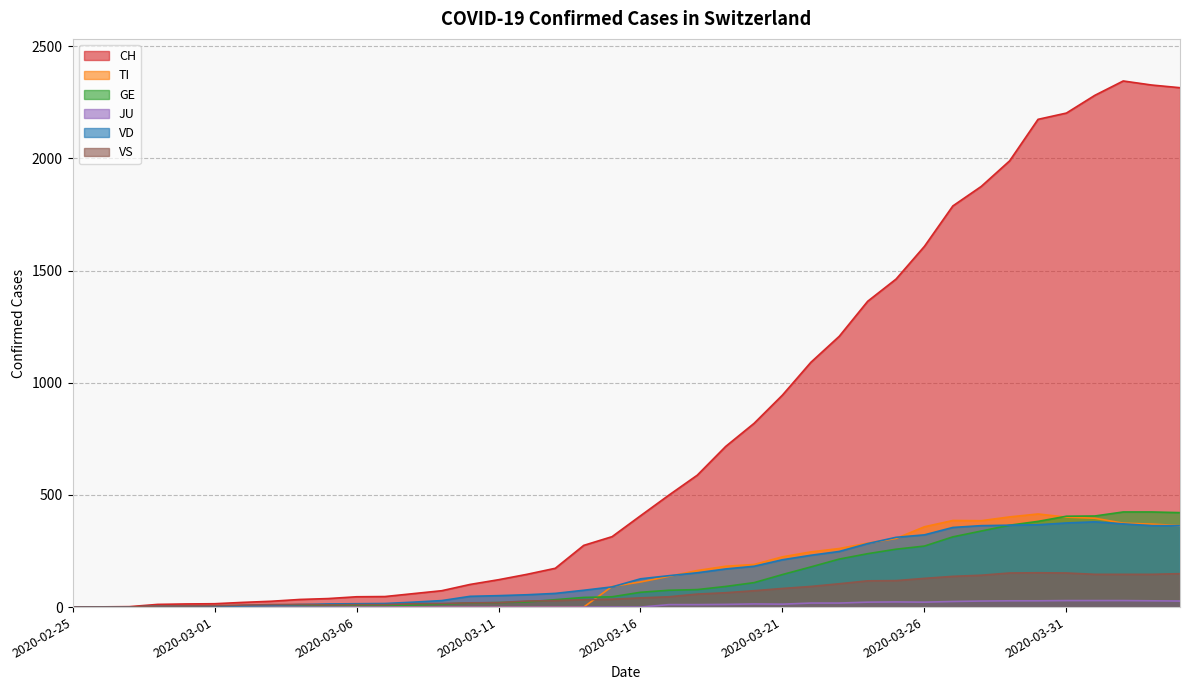

What is the label of the 12th point from the left?

2020-03-07